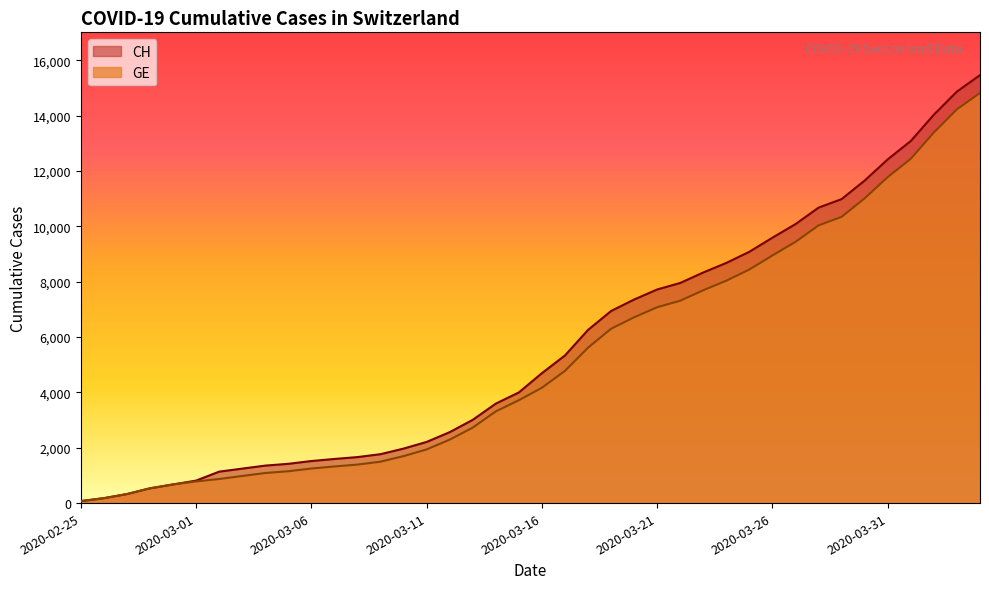

What is the spread (max minus min) of values at 2020-03-04?

268